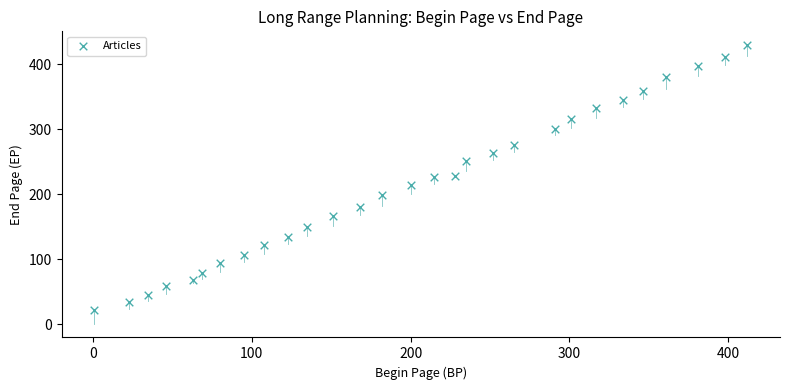

What is the range of X values (max minus min)?

411